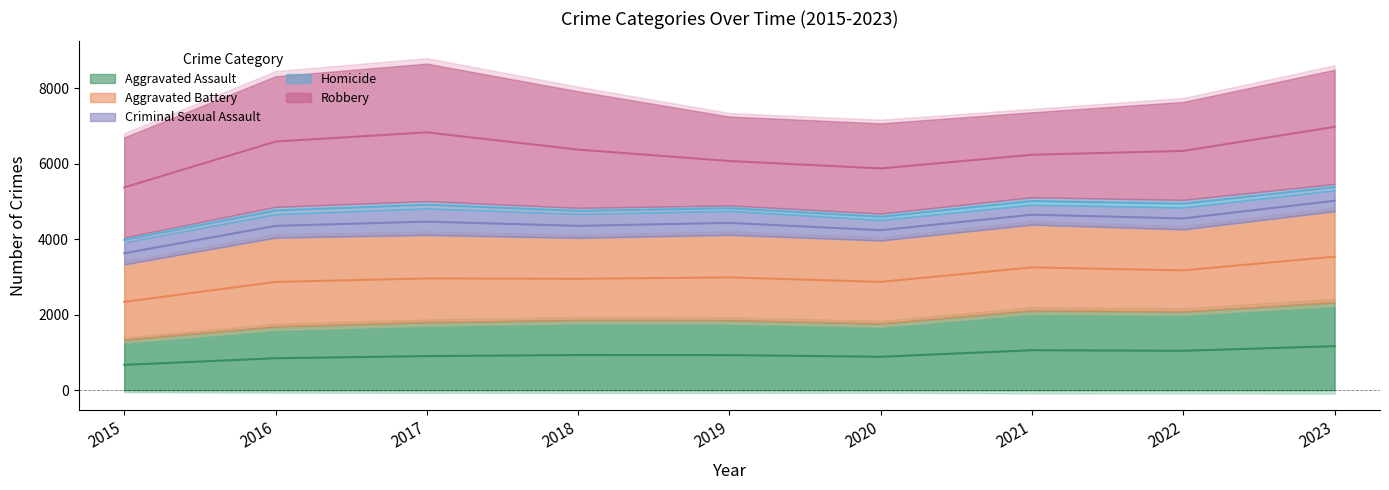

Does the chart have visible grid lines?

No